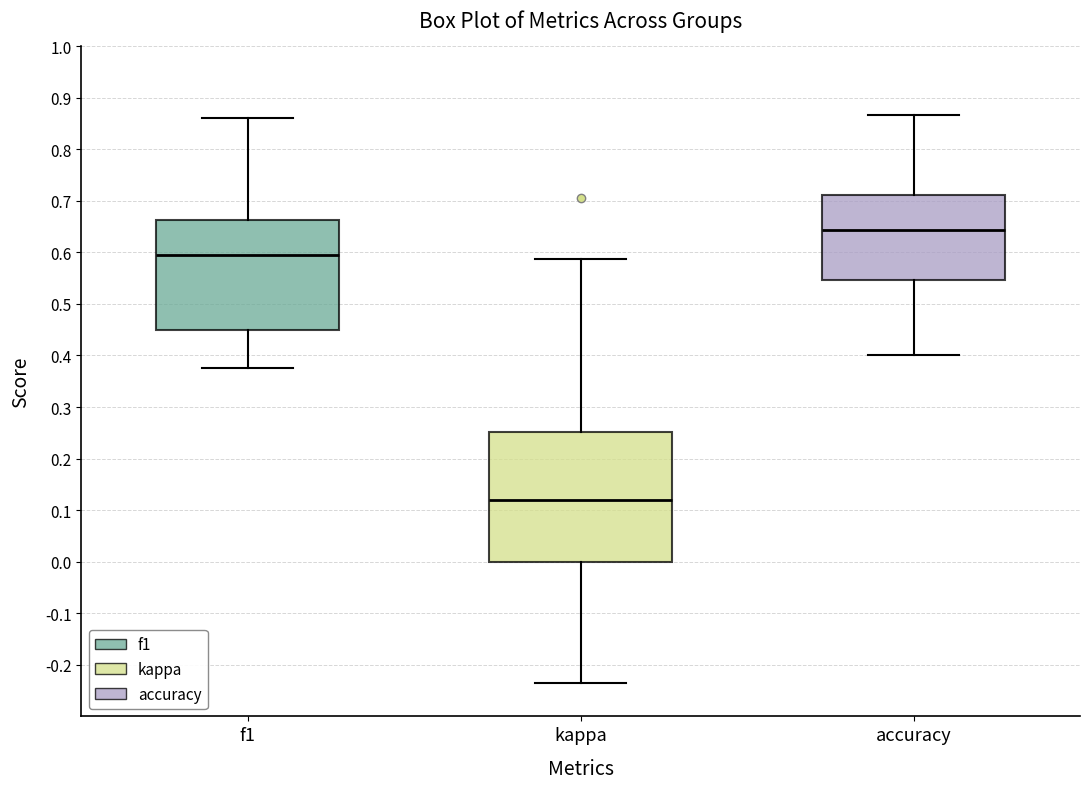

Which box has the highest median line?

accuracy